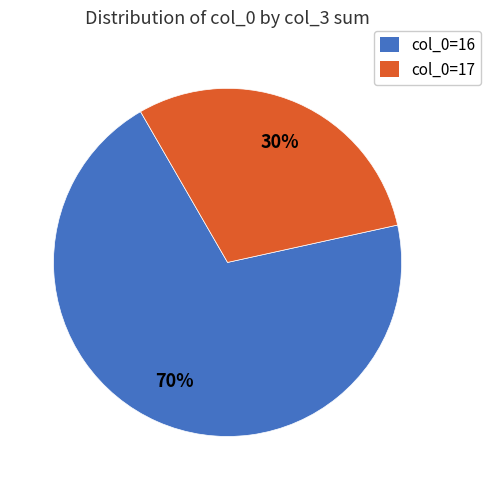

Is there any slice that represents more than half of the pie?

Yes